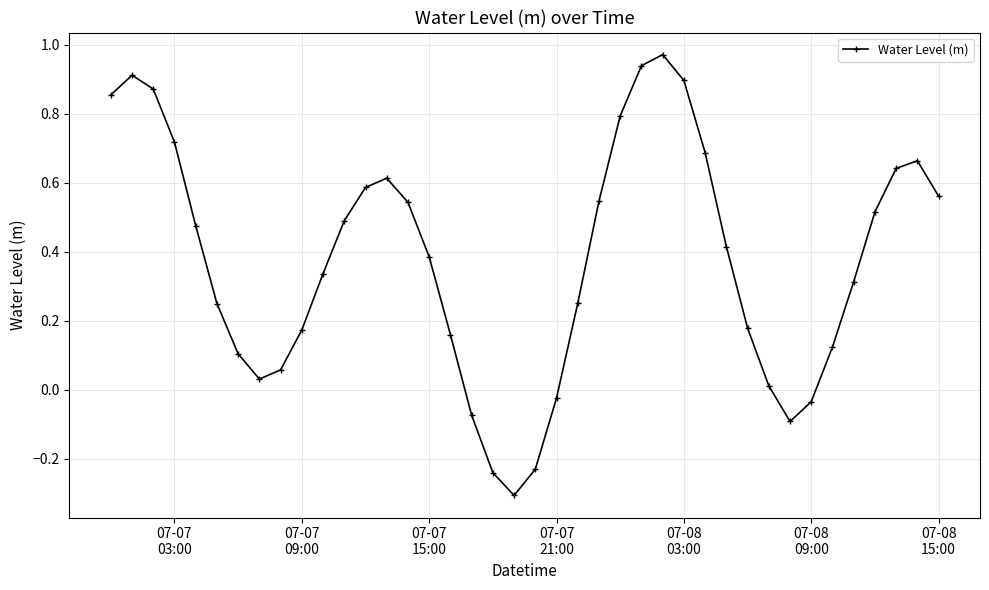

What is the minimum value shown in the chart?

-0.3